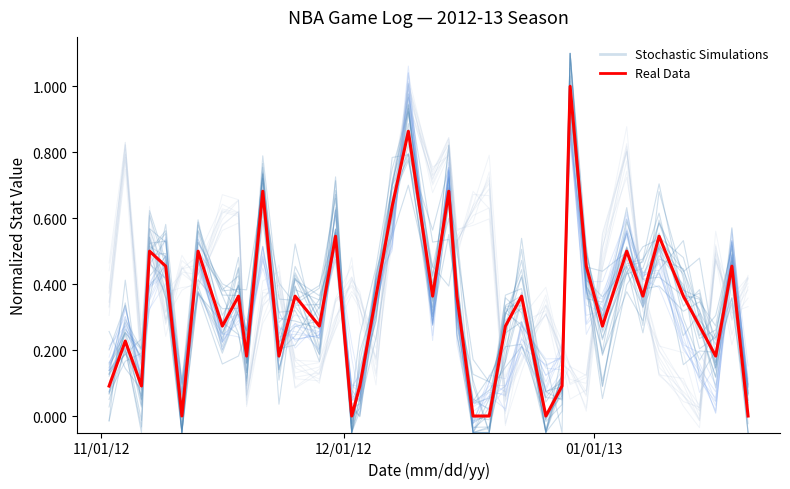

Is this an area chart (filled region under the line)?

No